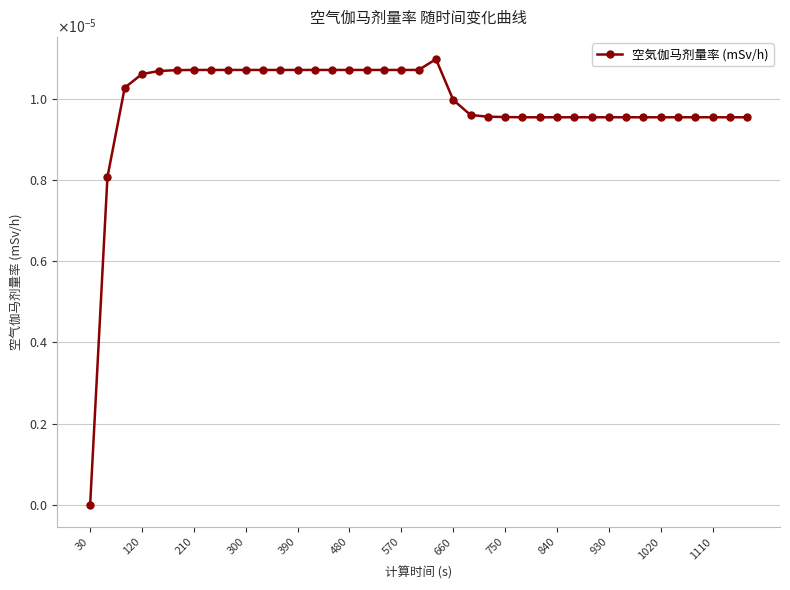

Does the chart have visible grid lines?

Yes